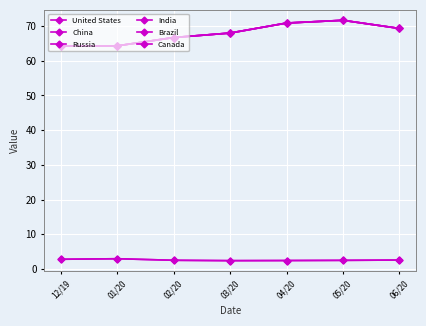

Between 03/20 and 02/20, which is larger?

02/20